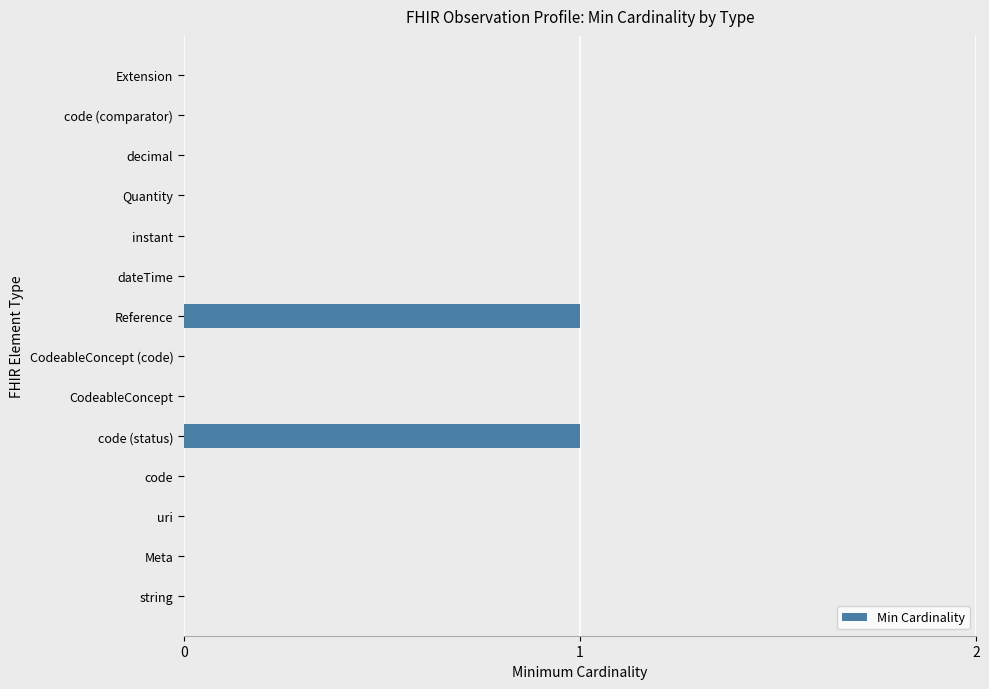

Are the bars grouped side by side (vs. stacked)?

No